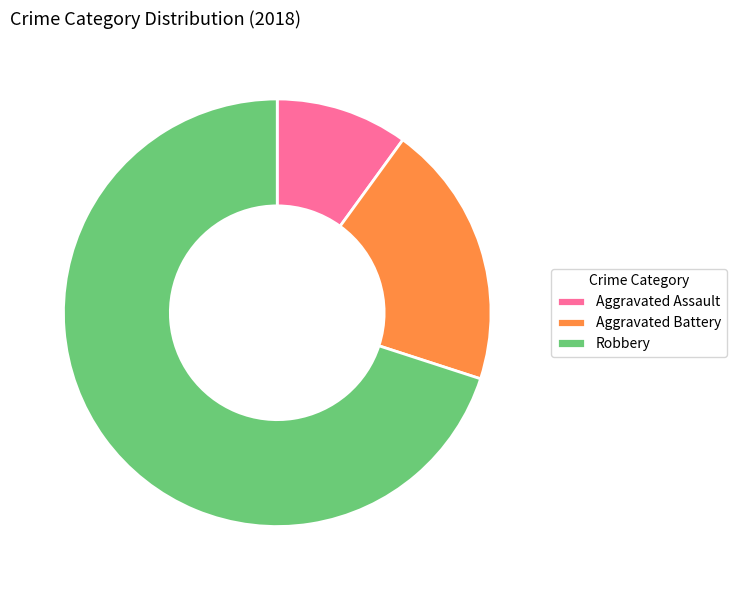

What is the ratio of the value at Robbery to the value at Aggravated Battery?

3.5